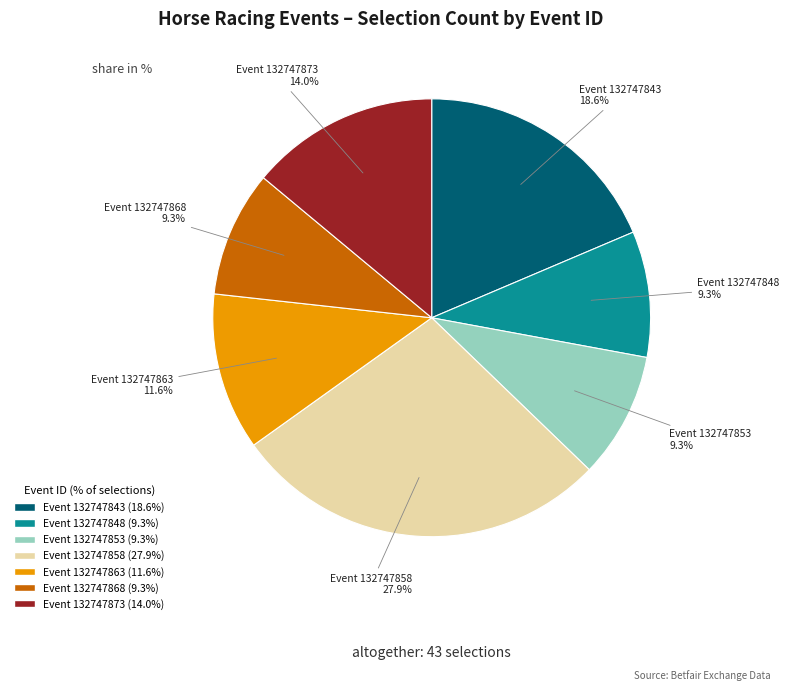

How many slices are in this pie chart?

7